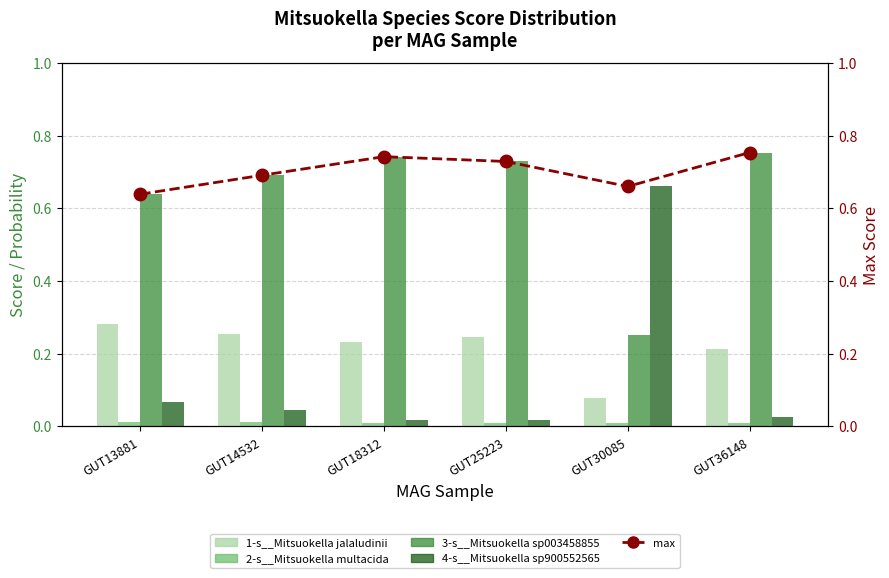

What are all the series names shown in the legend?

1-s__Mitsuokella jalaludinii, 2-s__Mitsuokella multacida, 3-s__Mitsuokella sp003458855, 4-s__Mitsuokella sp900552565, max